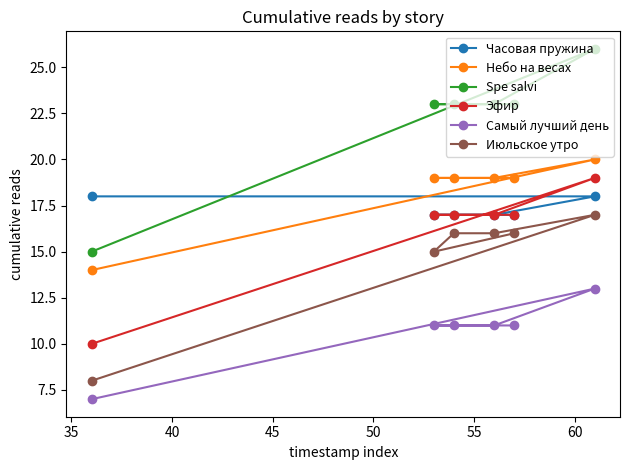

How many lines are shown in the chart?

6